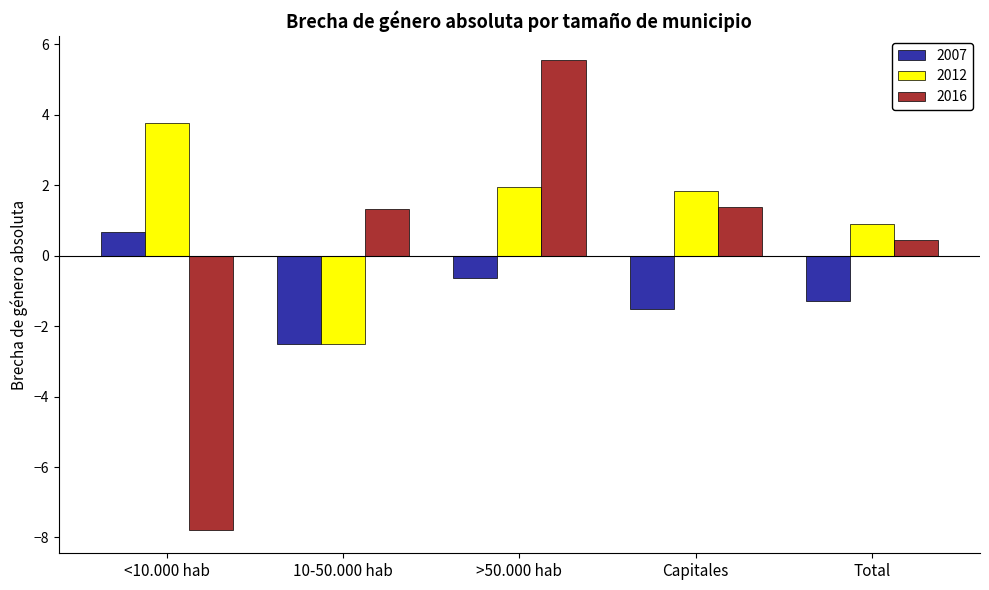

What is the difference between the 2007 values at 10-50.000 hab and >50.000 hab?

1.9